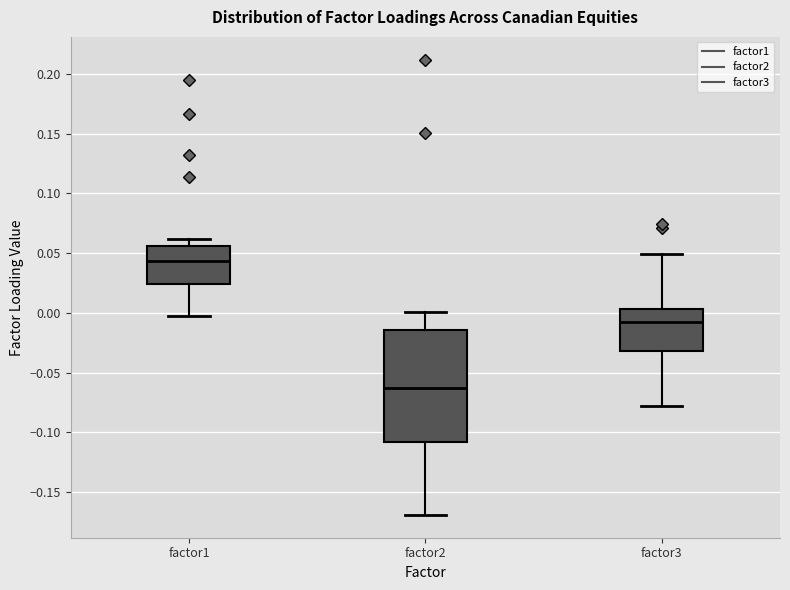

Which box is the tallest, from its lower edge to its upper edge?

factor2